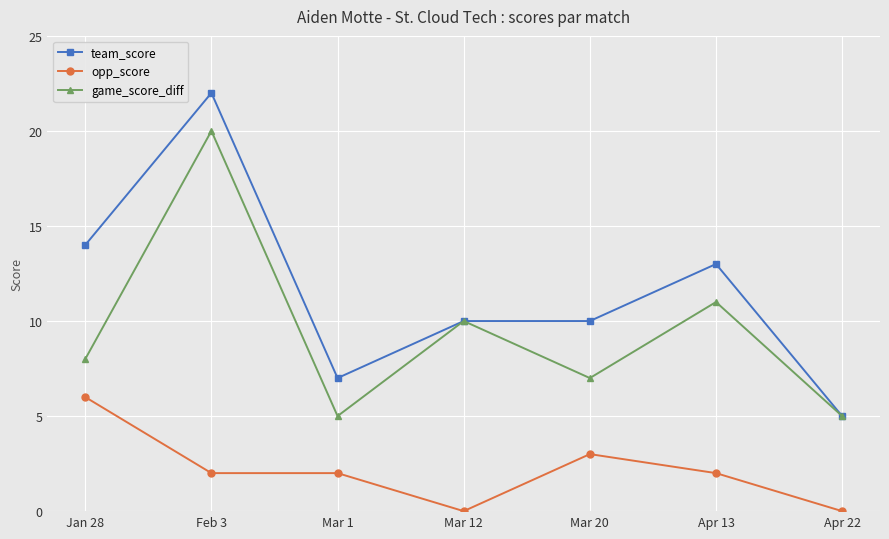

The opp_score series shows 3 at Mar 20. True or false?

True